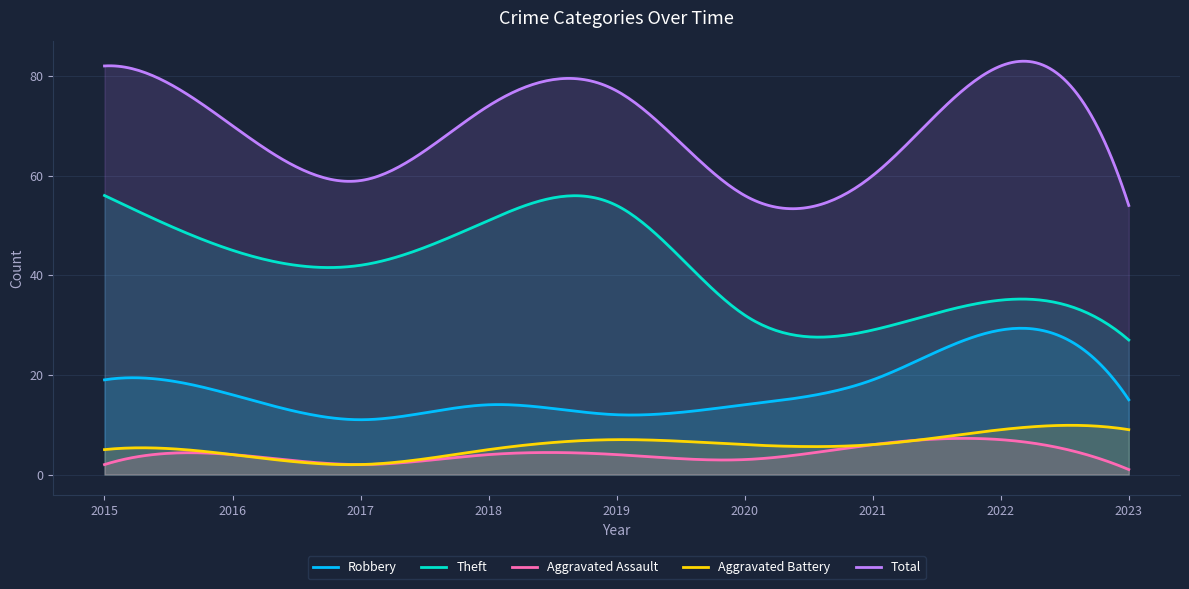

True or false: Total and Aggravated Assault intersect in this chart.

False